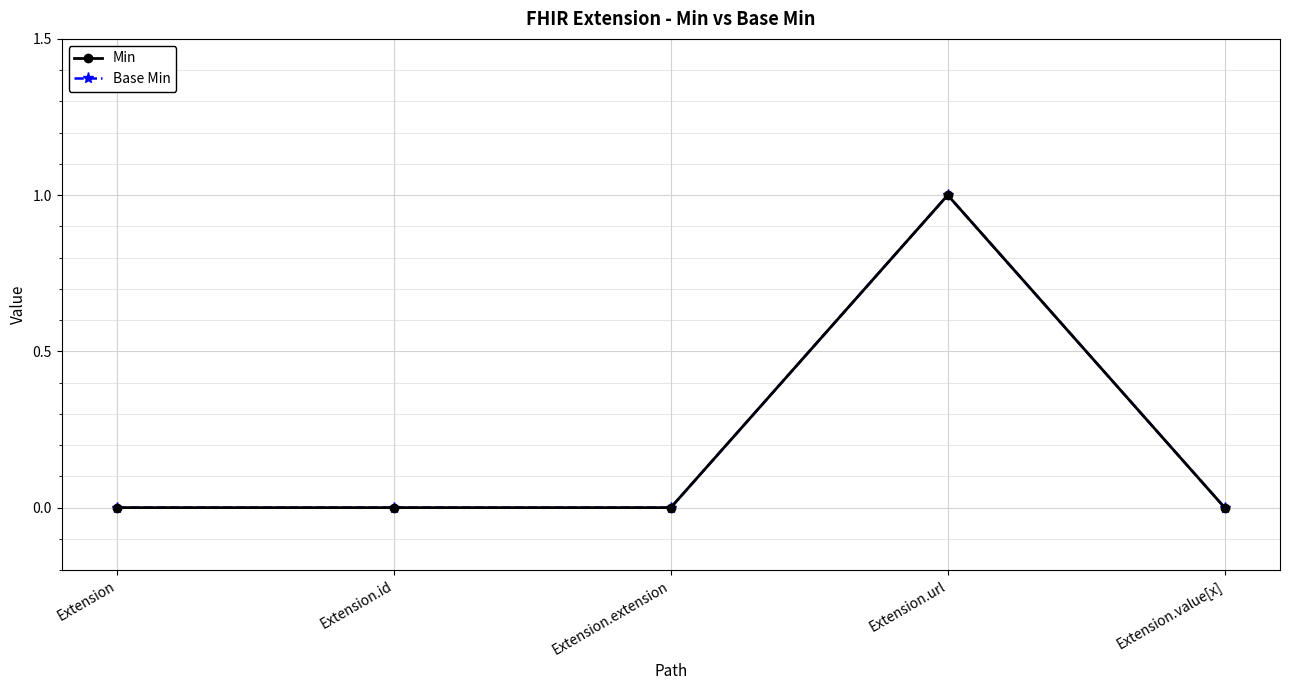

Is this an area chart (filled region under the line)?

No